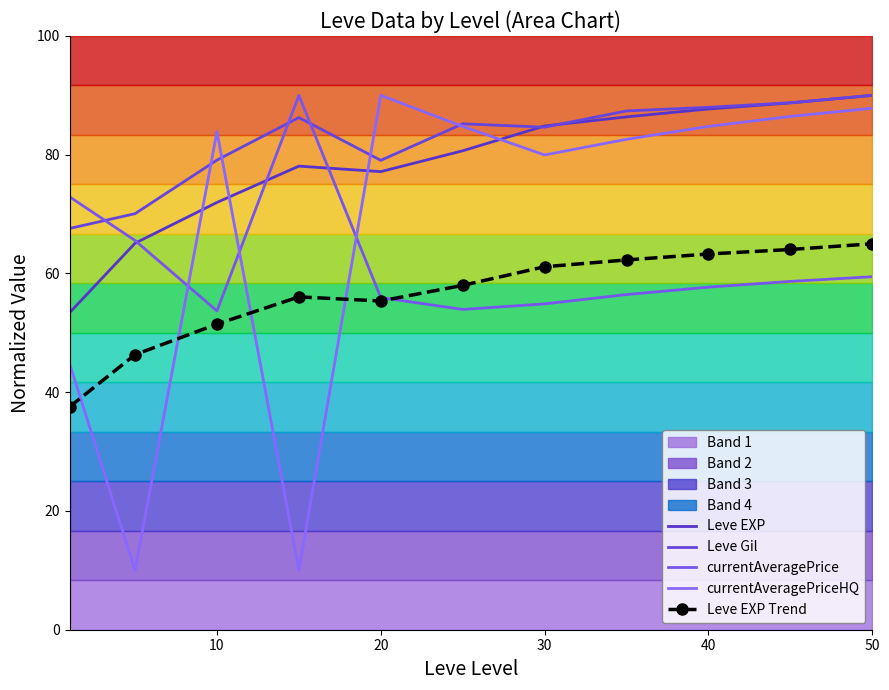

How many times do currentAveragePrice and Leve Gil cross each other?

3